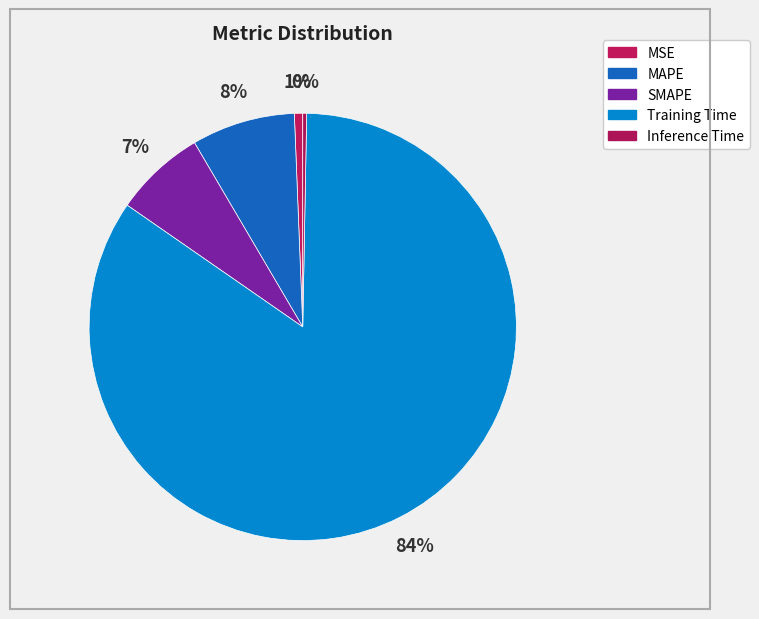

Count the number of slices in the pie.

5